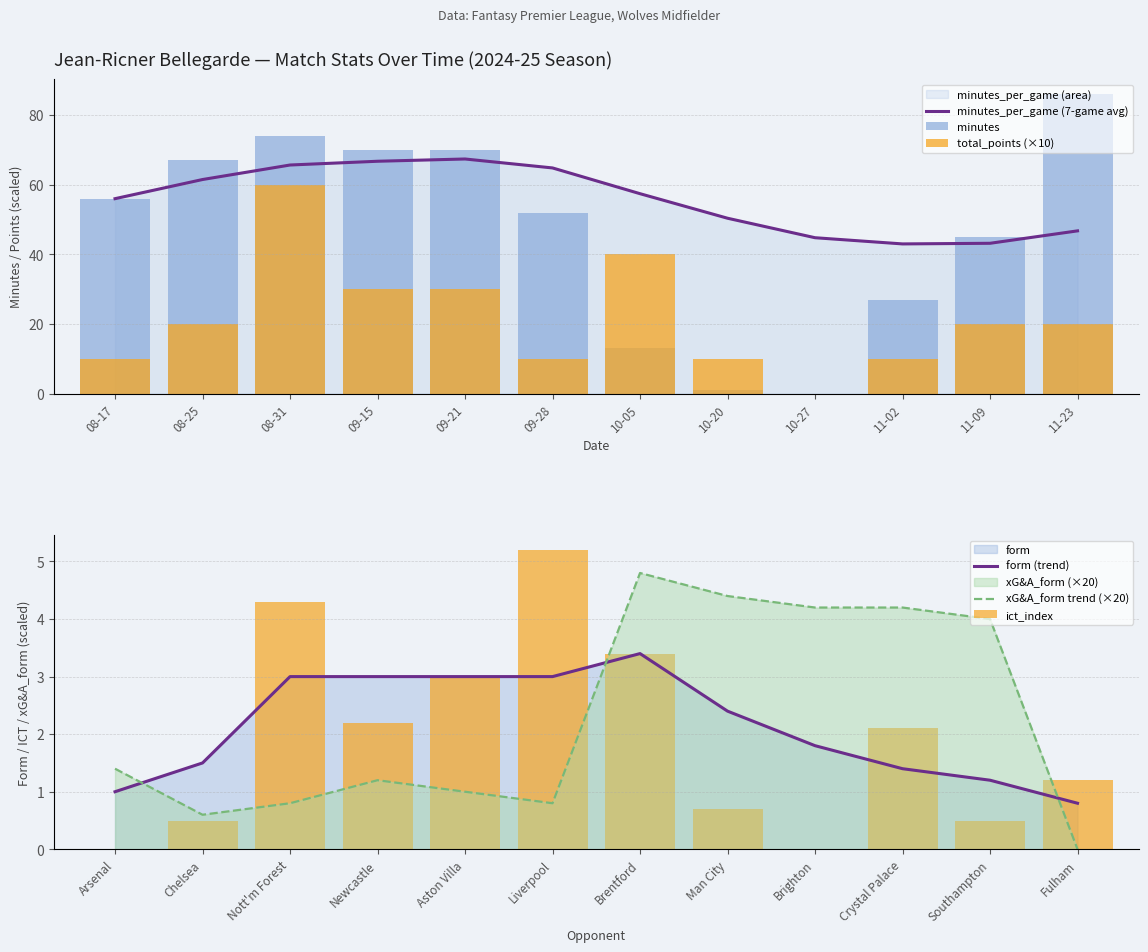

What is the highest value of the ict_index series?

5.2